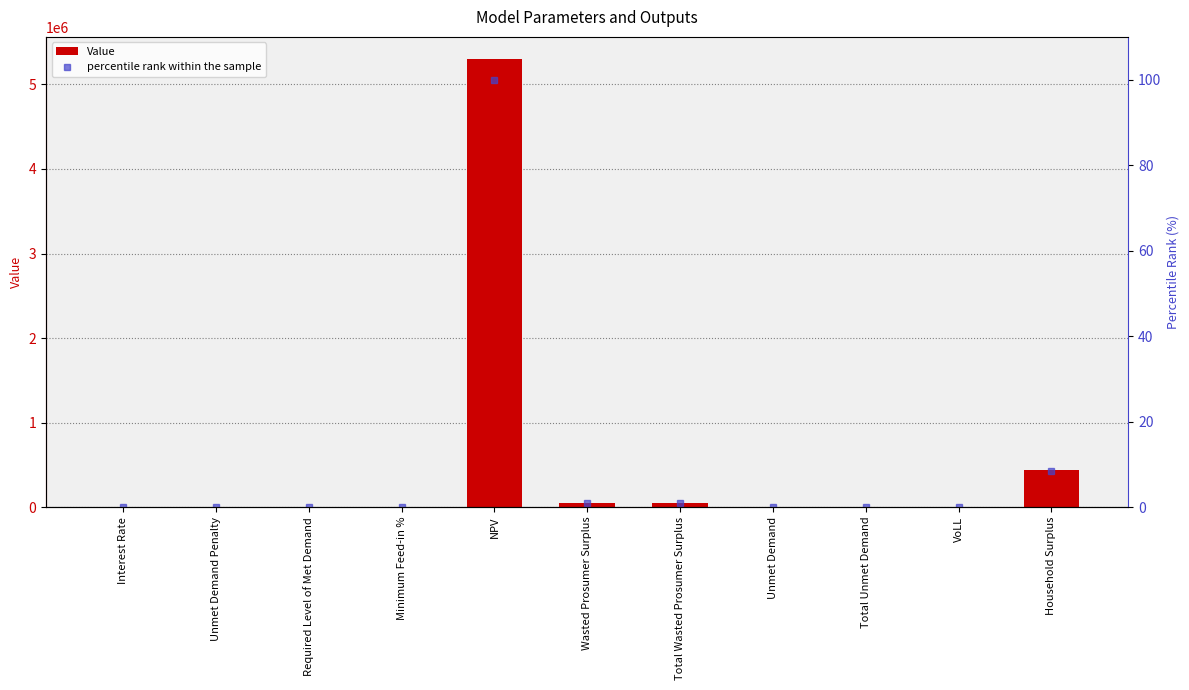

At which label is percentile rank within the sample closest to 50?

Household Surplus